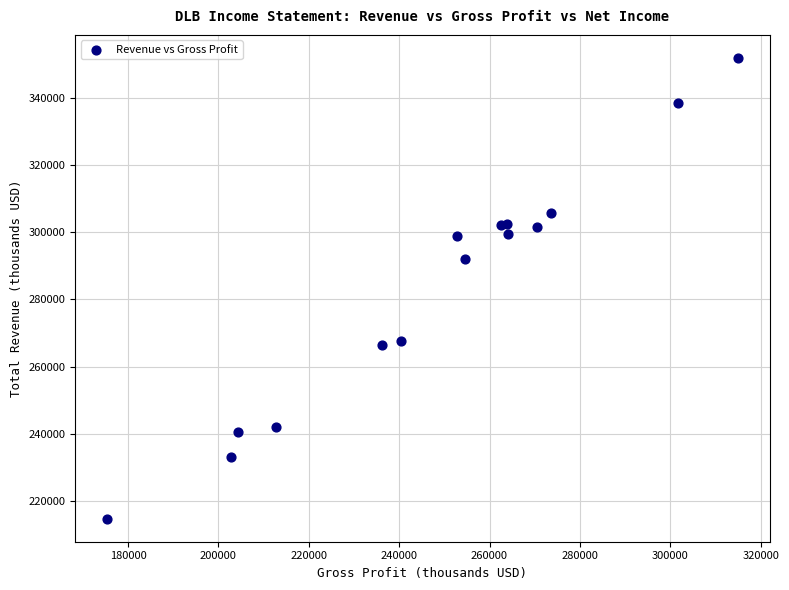

What Y value in the scatter plot is closest to 283300?

291900